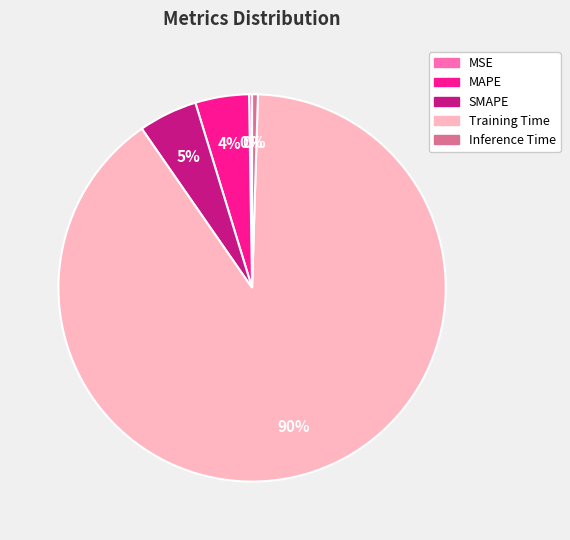

To the nearest percent, what is the average slice percentage?

20%